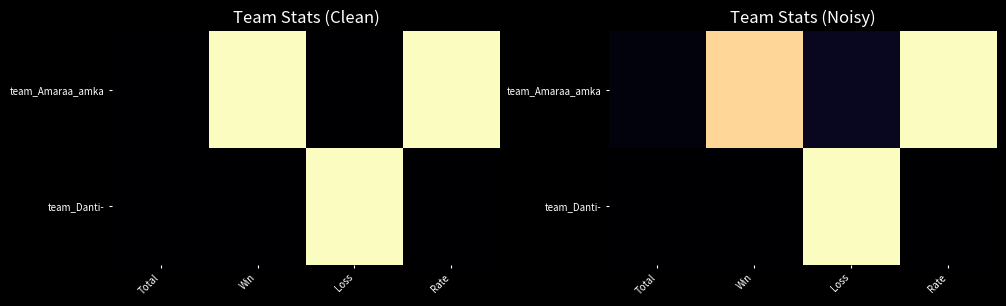

List the labels in order of team_Amaraa_amka value, smallest first.

Total, Loss, Win, Rate